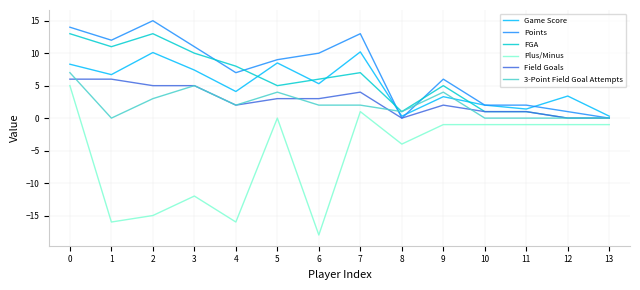

What is the sum of the Game Score values at 3 and 9?

10.7